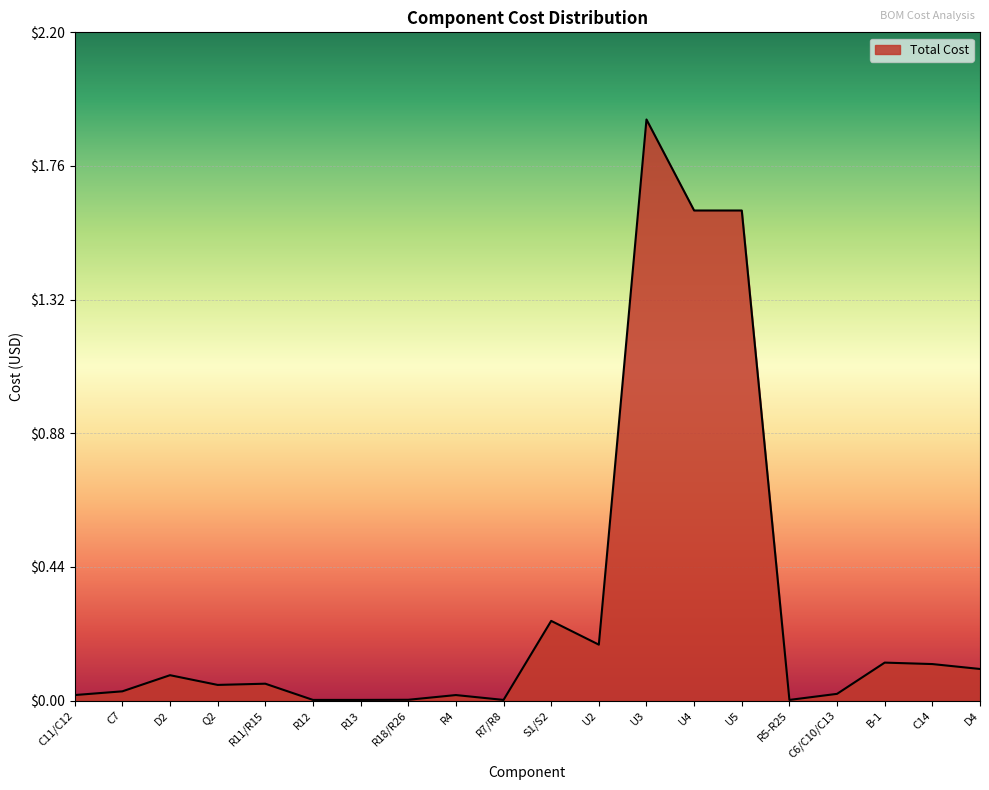

What is the difference between the maximum and minimum values?

1.9